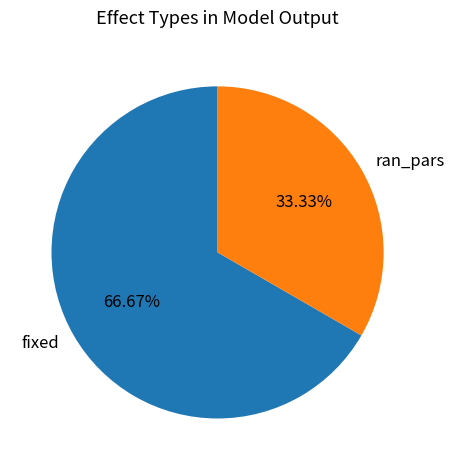

Do fixed and ran_pars together represent more than half of the pie?

Yes